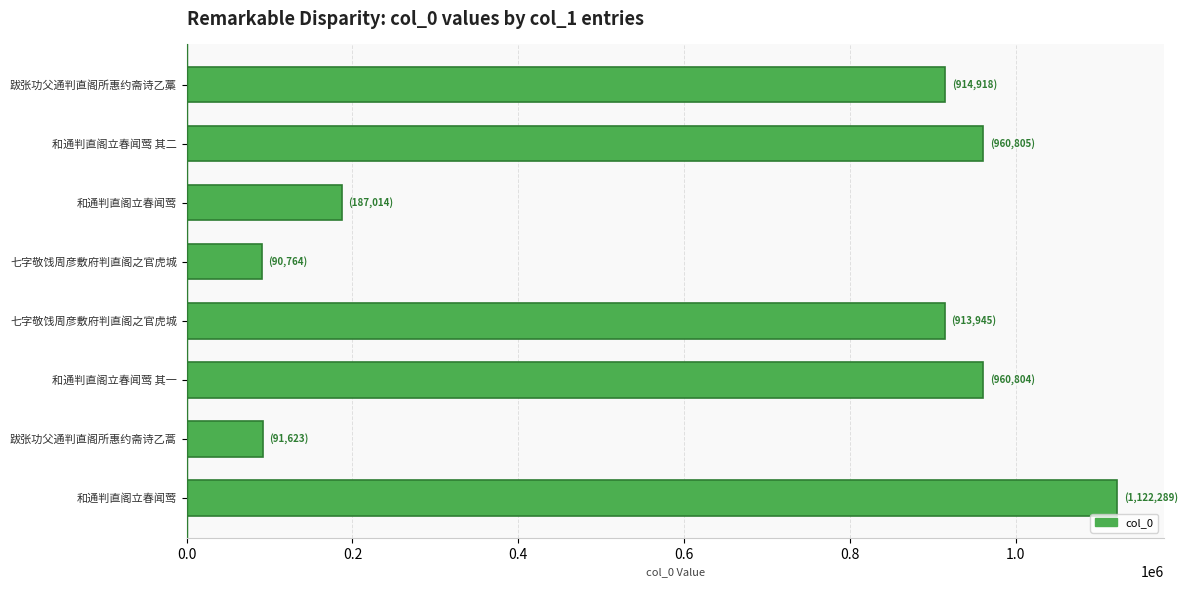

Are the bars horizontal?

Yes